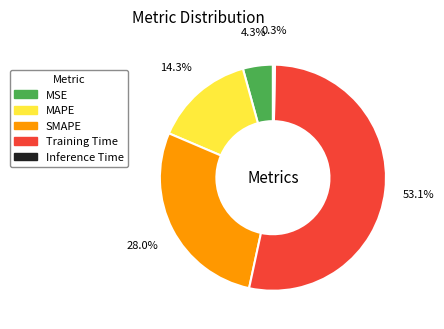

Which category has the biggest portion of the pie?

Training Time